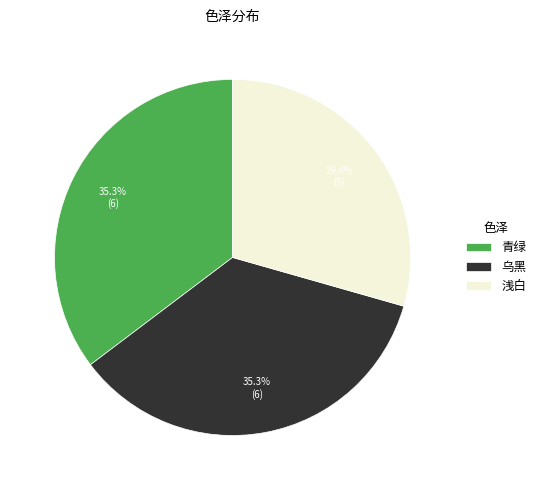

To the nearest percent, what is the combined percentage of 乌黑 and 青绿?

71%